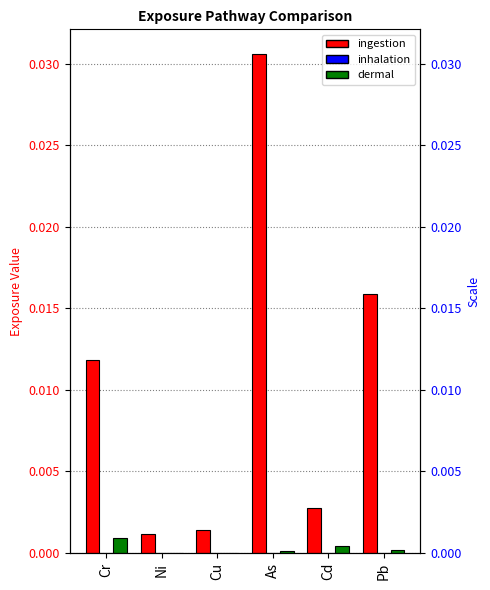

At which label does inhalation reach its peak?

As